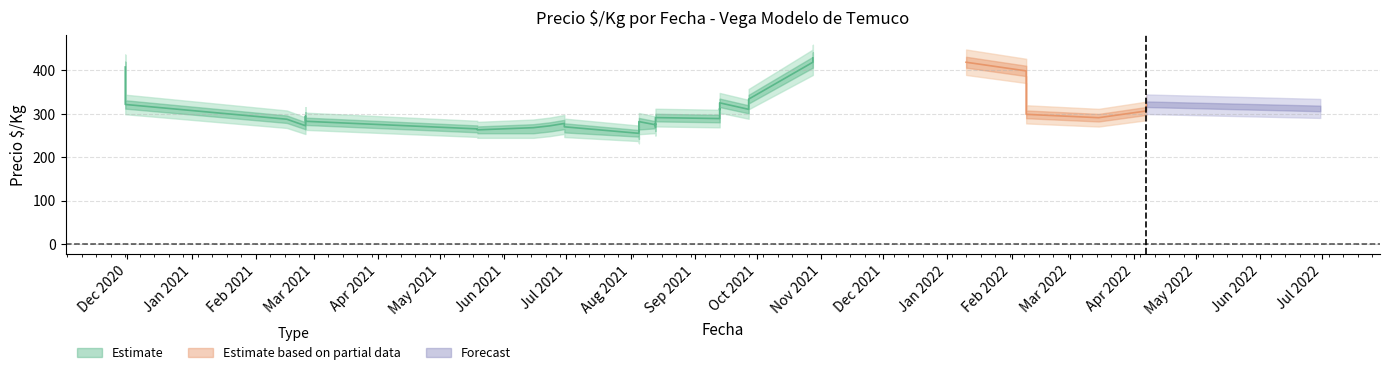

How many lines are shown in the chart?

3